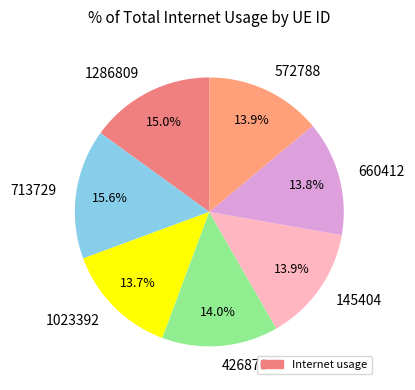

How many segments does this pie chart have?

7